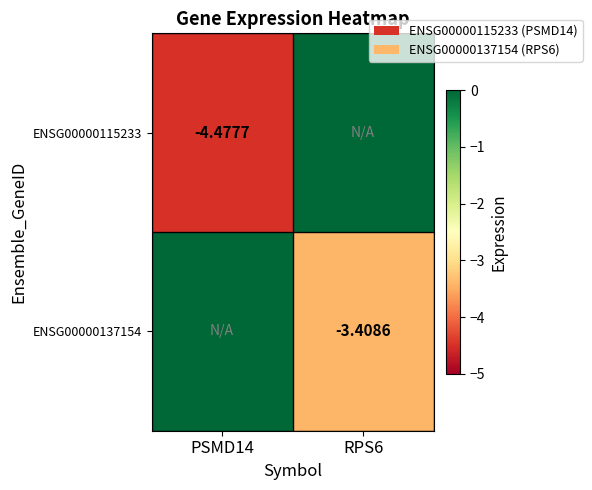

Is the value of ENSG00000115233 at PSMD14 greater than the value of ENSG00000137154 at RPS6?

No